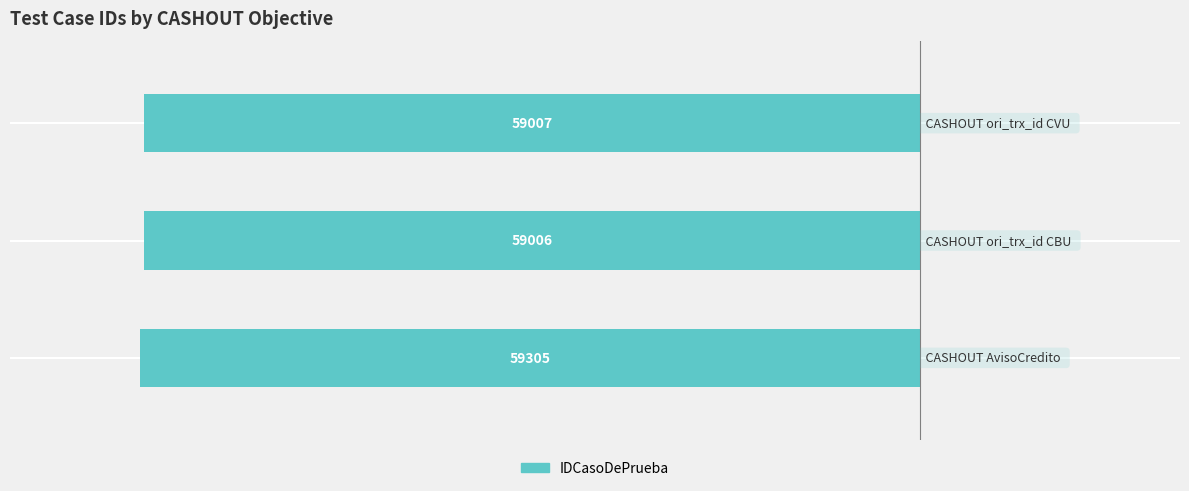

How many bars are there in total?

3